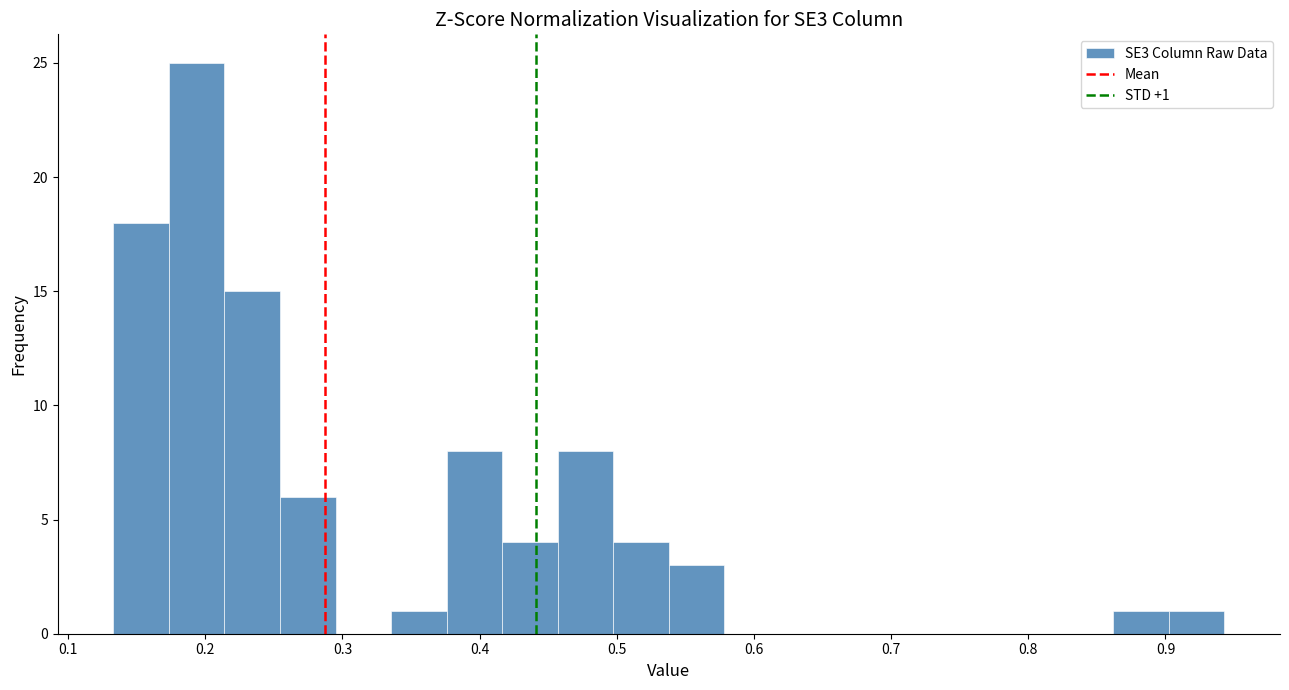

Over which range of the x-axis is the bar tallest?

0.17 to 0.21